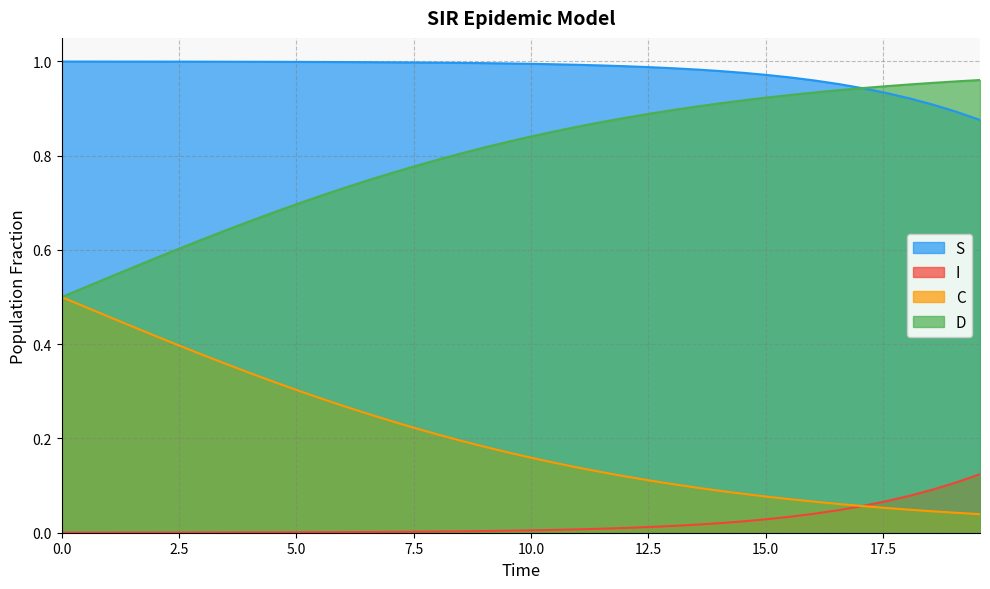

List the series in order of their overall mean, lowest first.

I, C, D, S